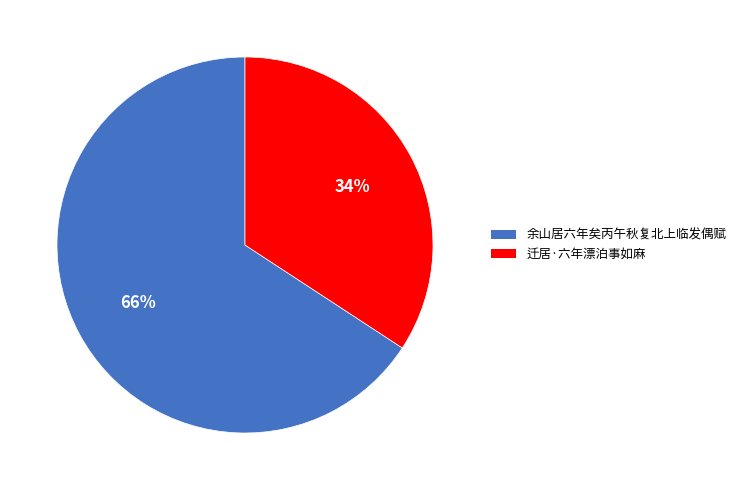

The 余山居六年矣丙午秋复北上临发偶赋 slice represents 54% of the pie. True or false?

False